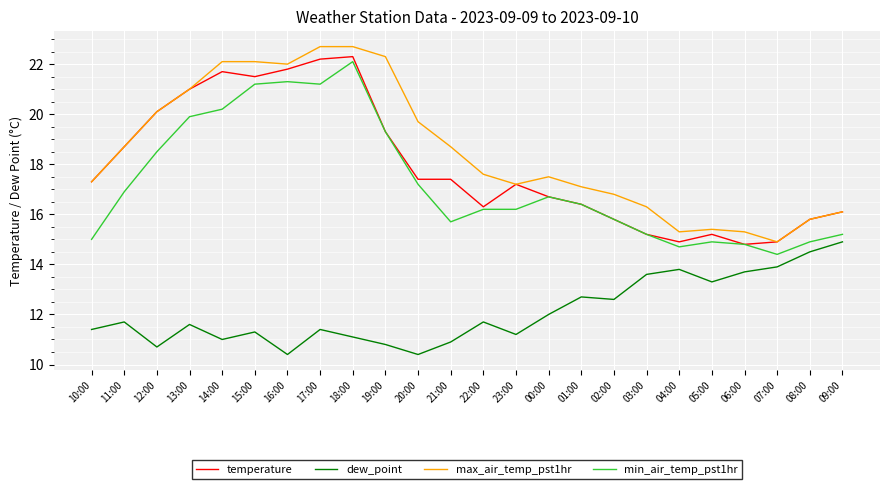

Reading left to right, what are all the values shown in this chart?

temperature: 10:00=17.3	11:00=18.7	12:00=20.1	13:00=21.0	14:00=21.7	15:00=21.5	16:00=21.8	17:00=22.2	18:00=22.3	19:00=19.3	20:00=17.4	21:00=17.4	22:00=16.3	23:00=17.2	00:00=16.7	01:00=16.4	02:00=15.8	03:00=15.2	04:00=14.9	05:00=15.2	06:00=14.8	07:00=14.9	08:00=15.8	09:00=16.1
dew_point: 10:00=11.4	11:00=11.7	12:00=10.7	13:00=11.6	14:00=11.0	15:00=11.3	16:00=10.4	17:00=11.4	18:00=11.1	19:00=10.8	20:00=10.4	21:00=10.9	22:00=11.7	23:00=11.2	00:00=12.0	01:00=12.7	02:00=12.6	03:00=13.6	04:00=13.8	05:00=13.3	06:00=13.7	07:00=13.9	08:00=14.5	09:00=14.9
max_air_temp_pst1hr: 10:00=17.3	11:00=18.7	12:00=20.1	13:00=21.0	14:00=22.1	15:00=22.1	16:00=22.0	17:00=22.7	18:00=22.7	19:00=22.3	20:00=19.7	21:00=18.7	22:00=17.6	23:00=17.2	00:00=17.5	01:00=17.1	02:00=16.8	03:00=16.3	04:00=15.3	05:00=15.4	06:00=15.3	07:00=14.9	08:00=15.8	09:00=16.1
min_air_temp_pst1hr: 10:00=15.0	11:00=16.9	12:00=18.5	13:00=19.9	14:00=20.2	15:00=21.2	16:00=21.3	17:00=21.2	18:00=22.1	19:00=19.3	20:00=17.2	21:00=15.7	22:00=16.2	23:00=16.2	00:00=16.7	01:00=16.4	02:00=15.8	03:00=15.2	04:00=14.7	05:00=14.9	06:00=14.8	07:00=14.4	08:00=14.9	09:00=15.2